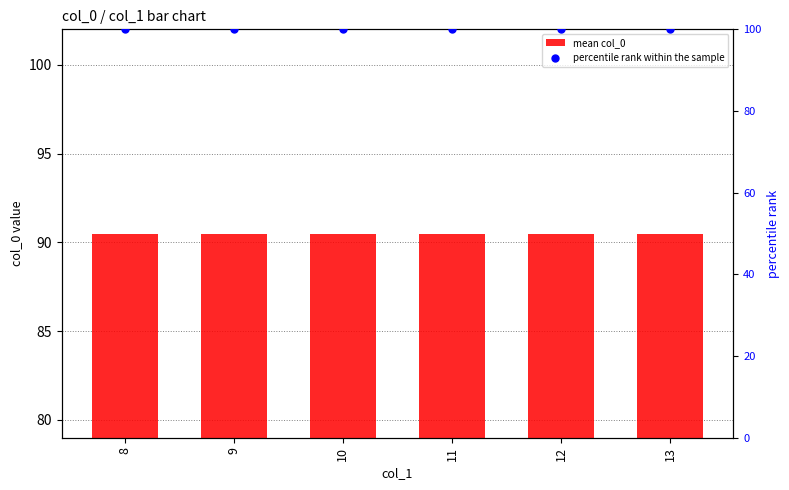

What are all the series names shown in the legend?

mean col_0, percentile rank within the sample